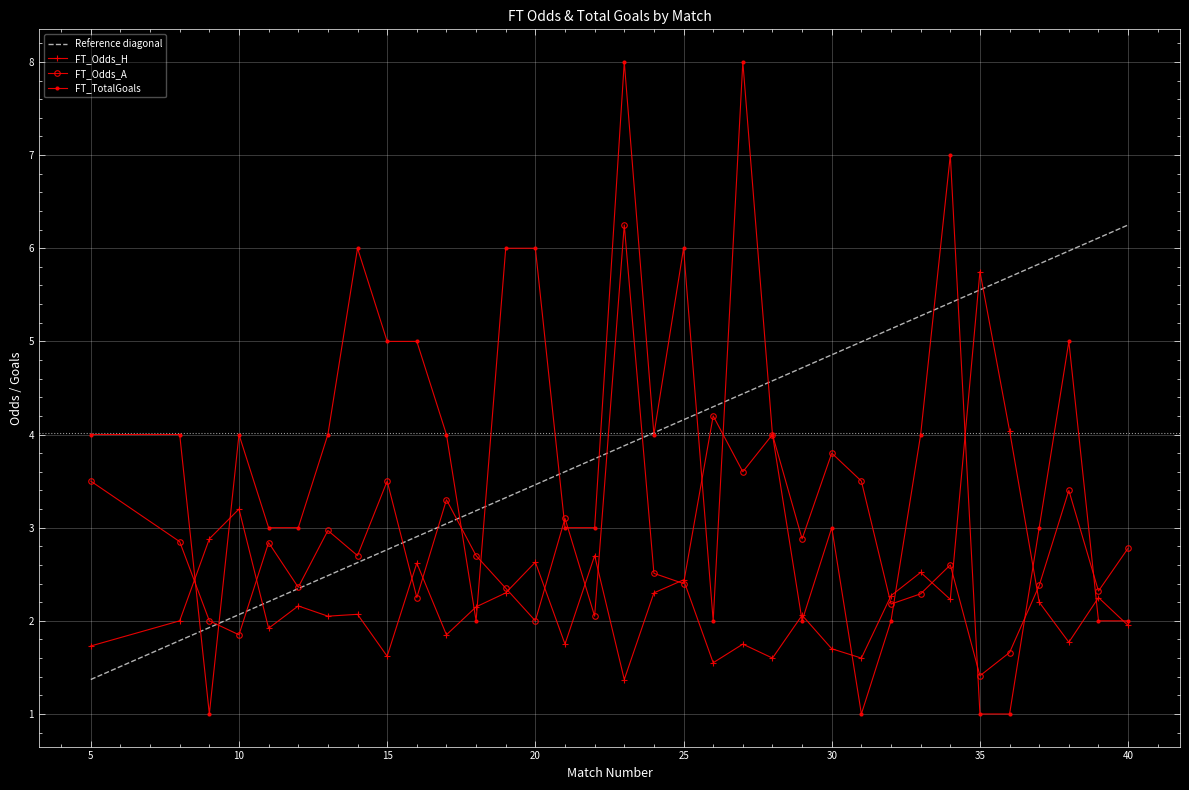

How many interior local peaks does the FT_Odds_H series have?

13